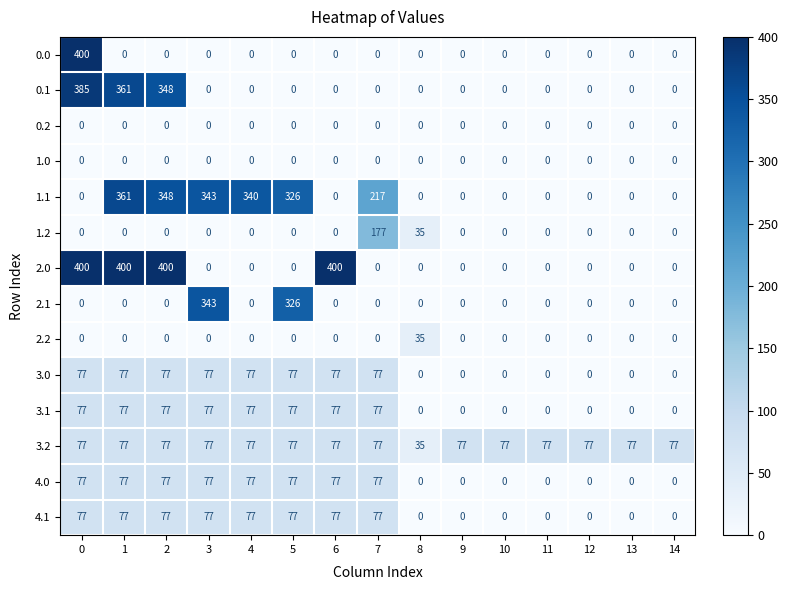

Between 4 and 9, which series saw the biggest shift?

1.1